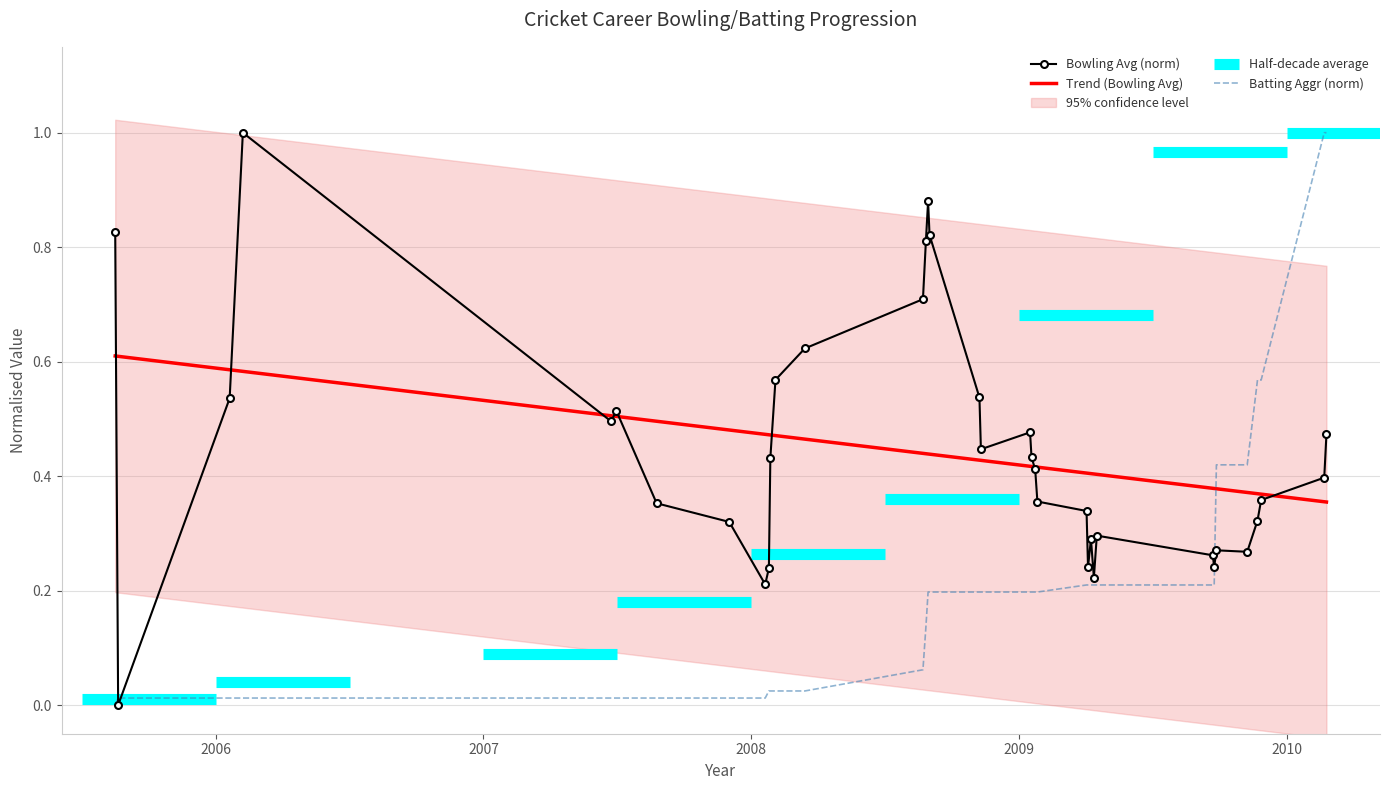

How many values in the Bowling Avg series exceed 0?

35